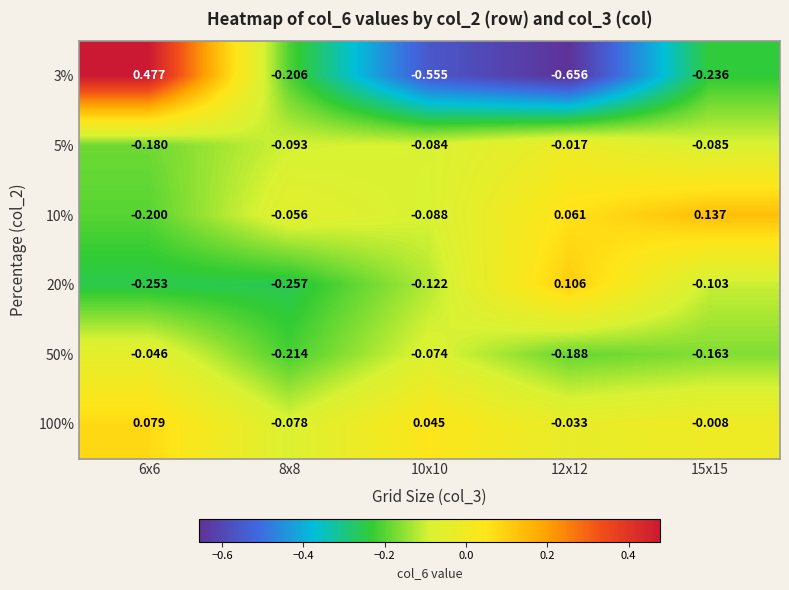

Which label corresponds to the smallest value in the chart?

12x12